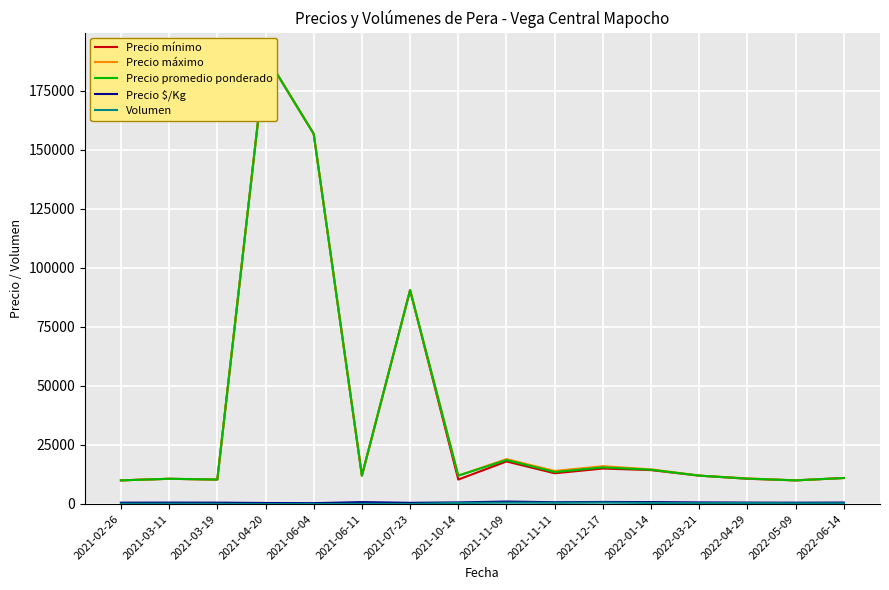

True or false: Precio mínimo and Precio promedio ponderado intersect in this chart.

False